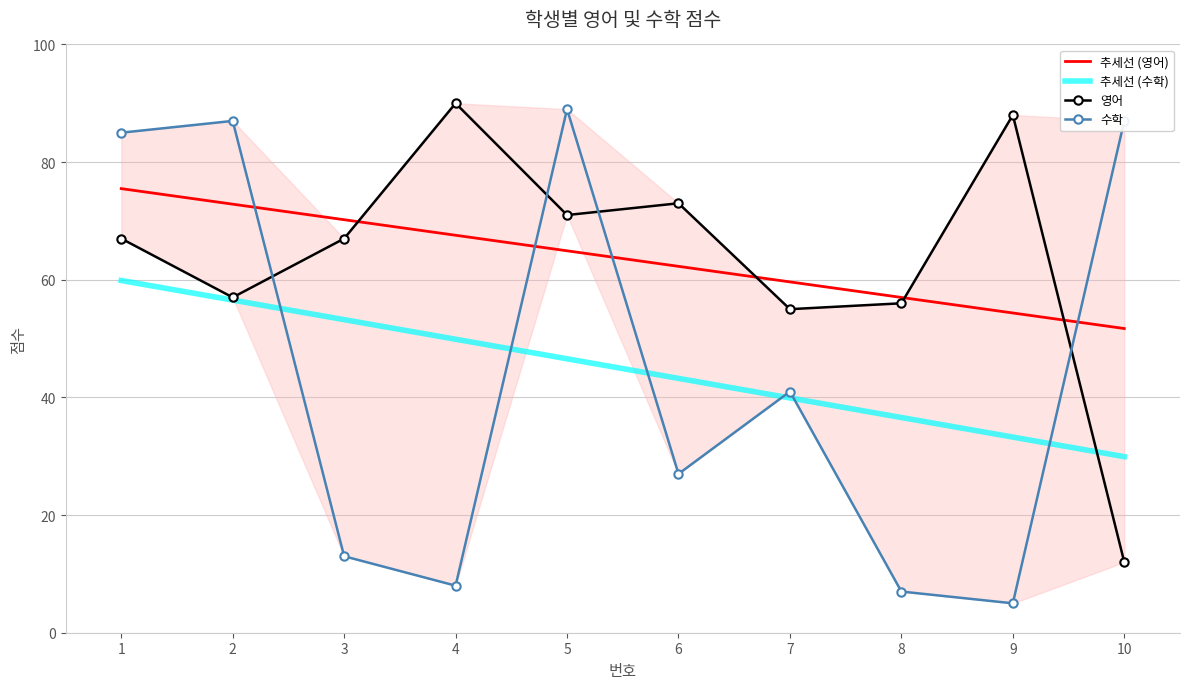

Reading left to right, transcribe all the data shown in this chart.

추세선 (영어): 1=75.5	2=72.8	3=70.2	4=67.6	5=64.9	6=62.3	7=59.6	8=57.0	9=54.4	10=51.7
추세선 (수학): 1=59.9	2=56.5	3=53.2	4=49.9	5=46.6	6=43.2	7=39.9	8=36.6	9=33.3	10=29.9
영어: 1=67.0	2=57.0	3=67.0	4=90.0	5=71.0	6=73.0	7=55.0	8=56.0	9=88.0	10=12.0
수학: 1=85.0	2=87.0	3=13.0	4=8.0	5=89.0	6=27.0	7=41.0	8=7.0	9=5.0	10=87.0